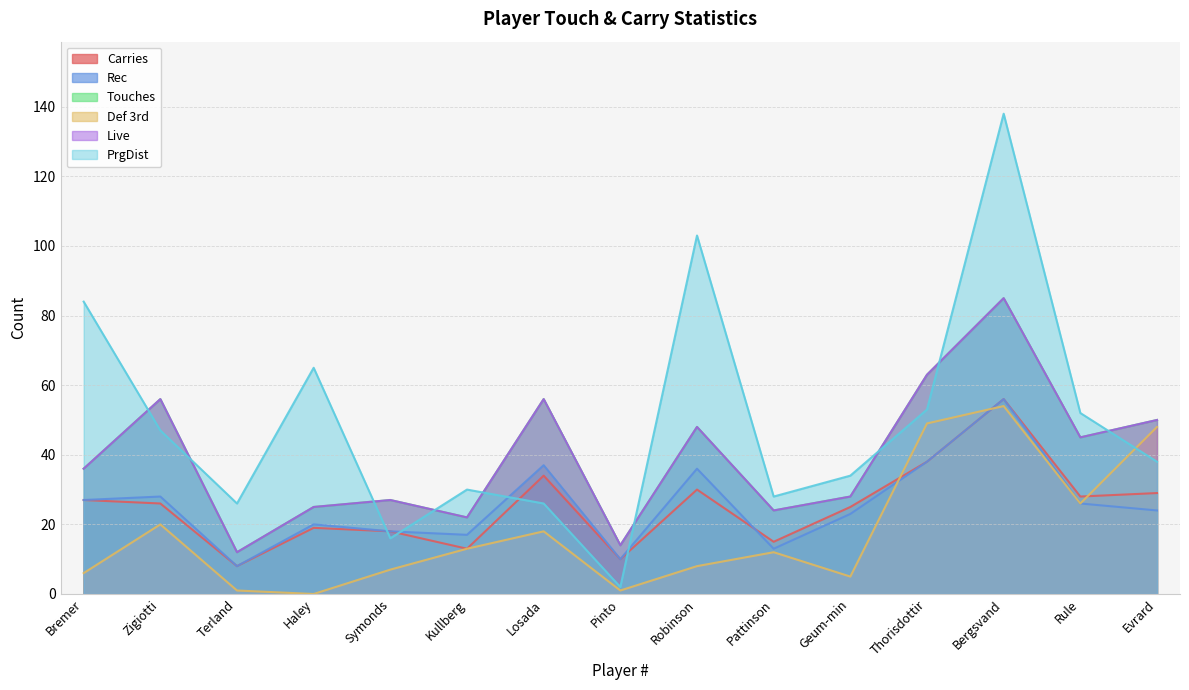

Where is PrgDist nearest to the value 70?

Haley